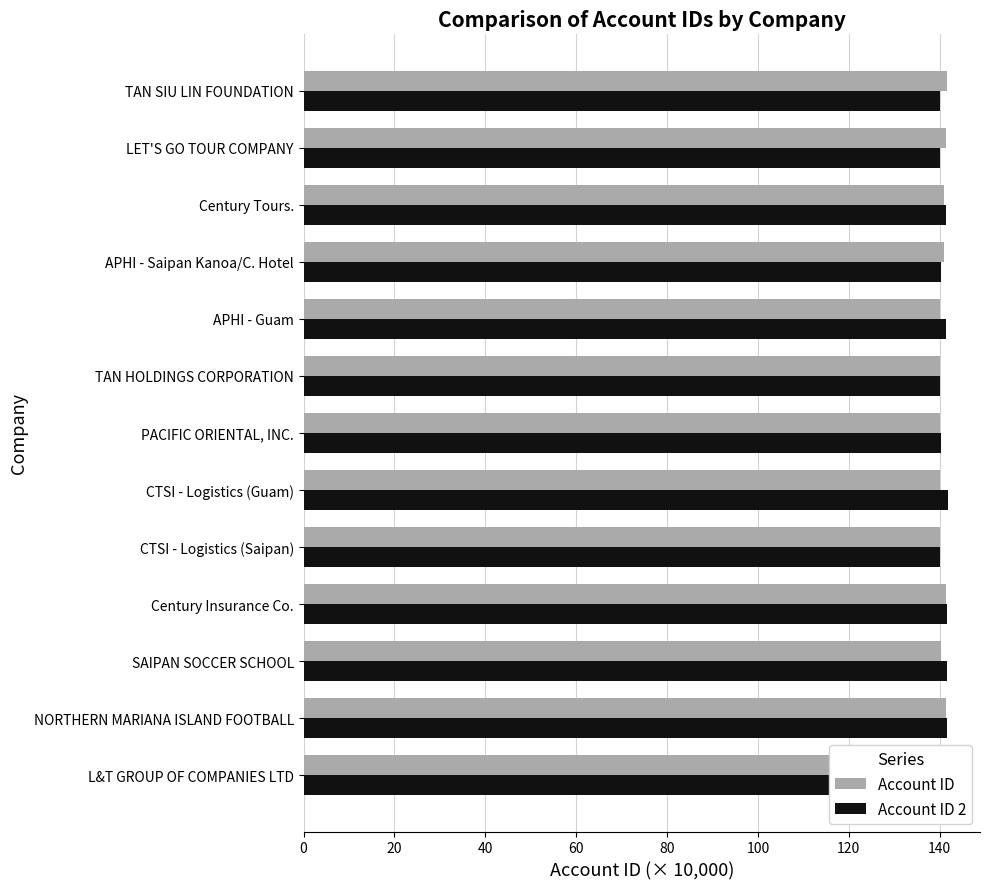

Is it true that Account ID 2 equals 224.8 at TAN SIU LIN FOUNDATION?

False